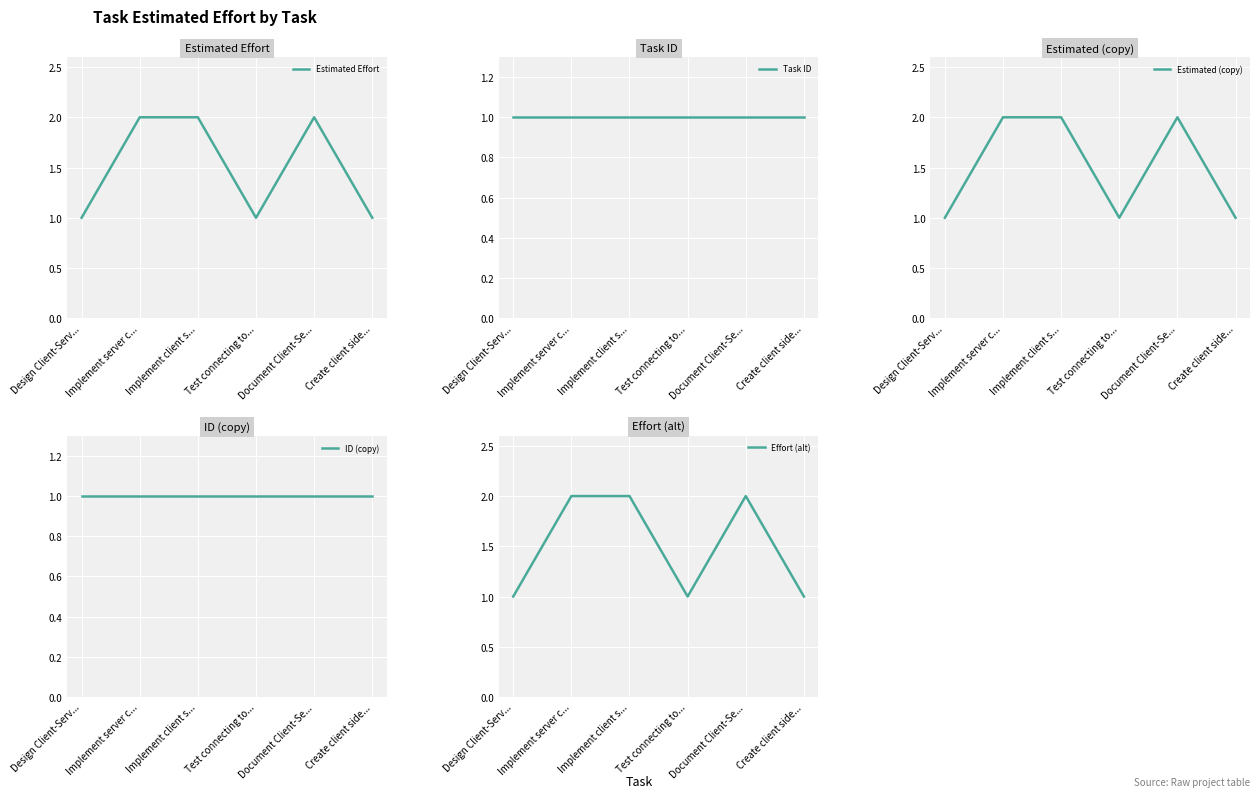

True or false: Estimated (copy) and Task ID cross at least once.

False